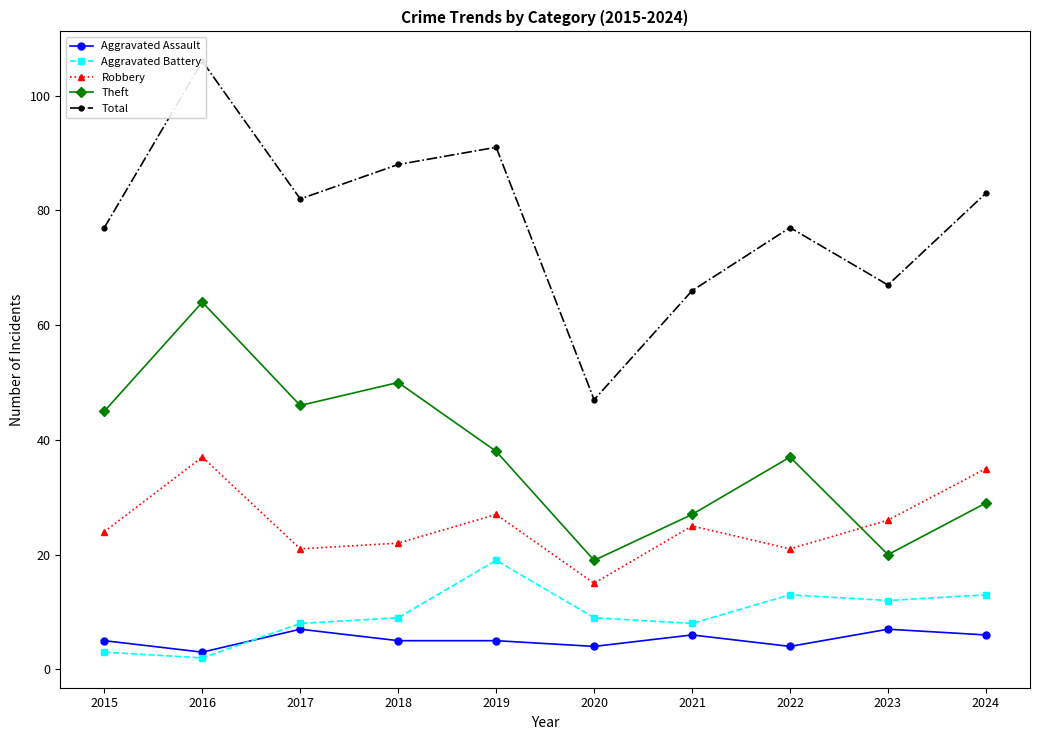

What is the sum of all Robbery values?

253